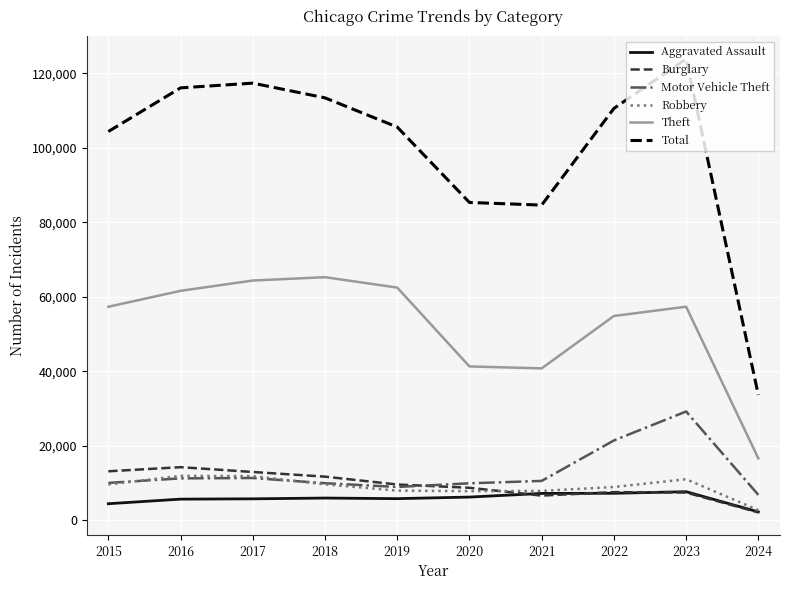

Between 2022 and 2024, which series saw the biggest shift?

Total